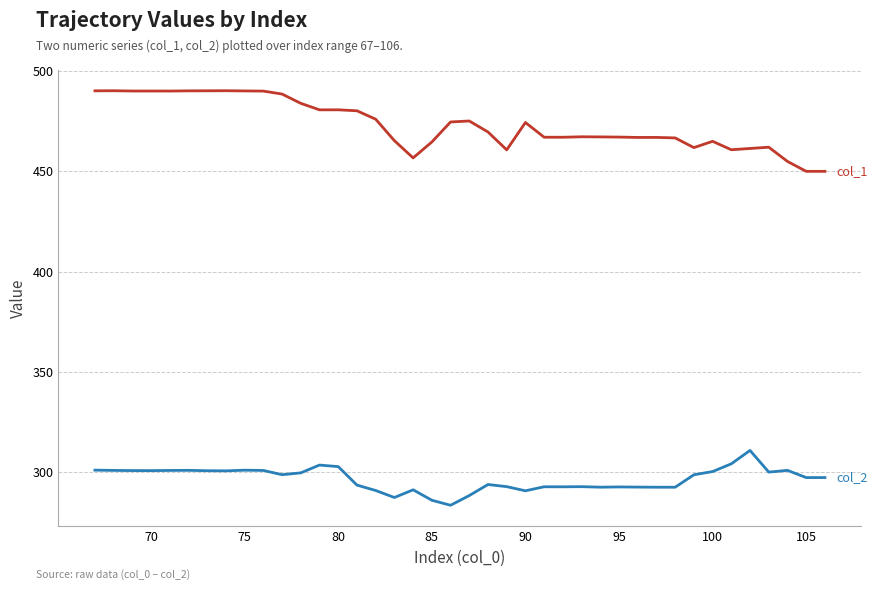

What is the smallest value displayed?

283.7